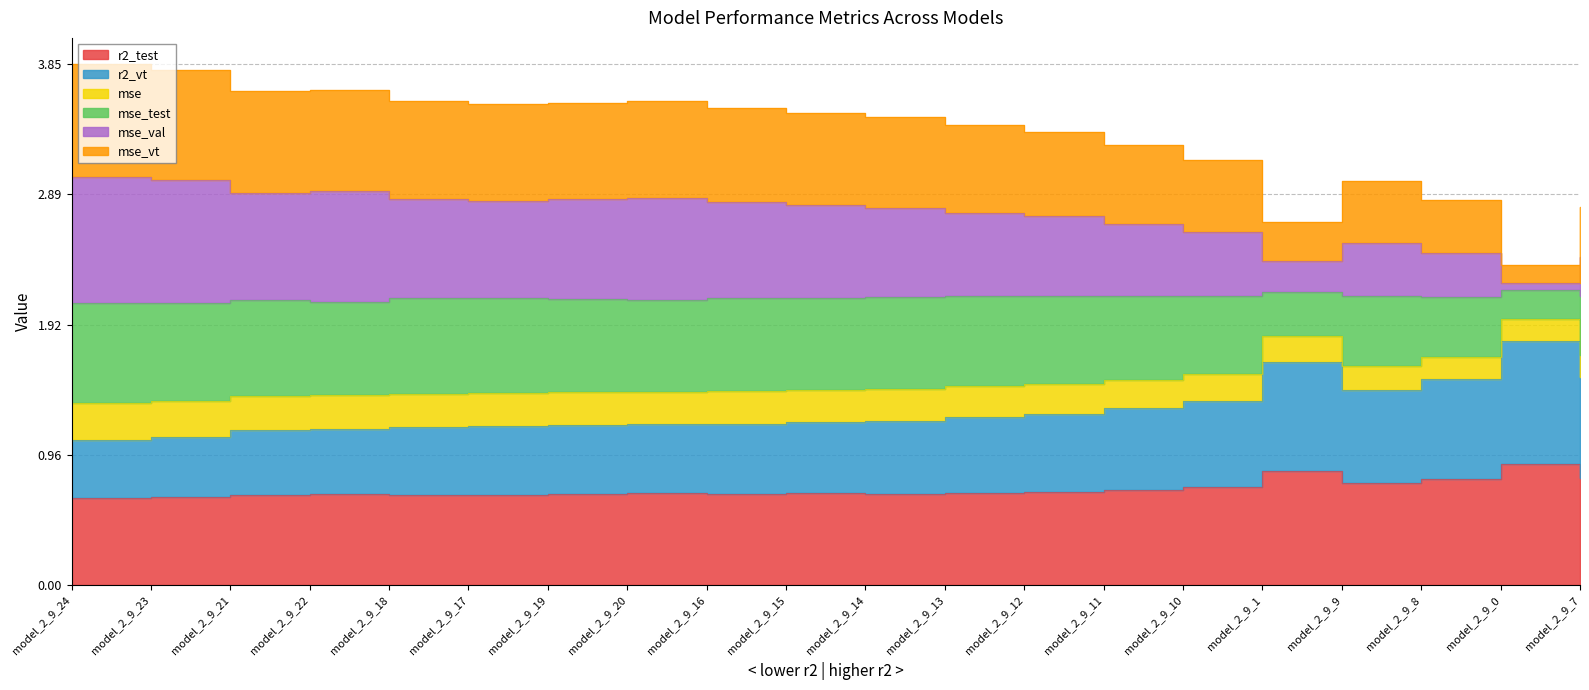

The mse_test series shows 1.0 at model_2_9_12. True or false?

False